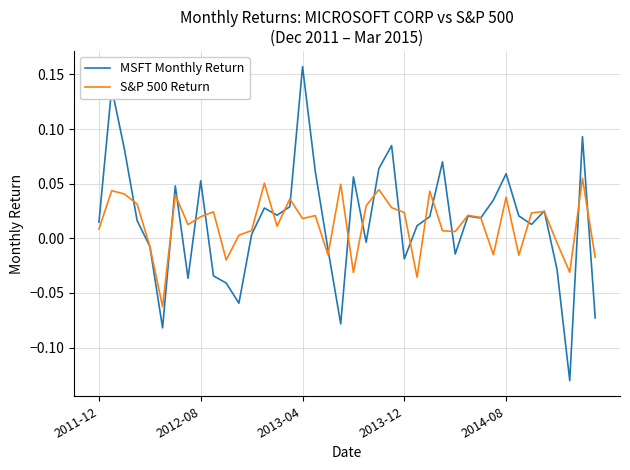

True or false: MSFT Monthly Return and S&P 500 Return cross at least once.

True